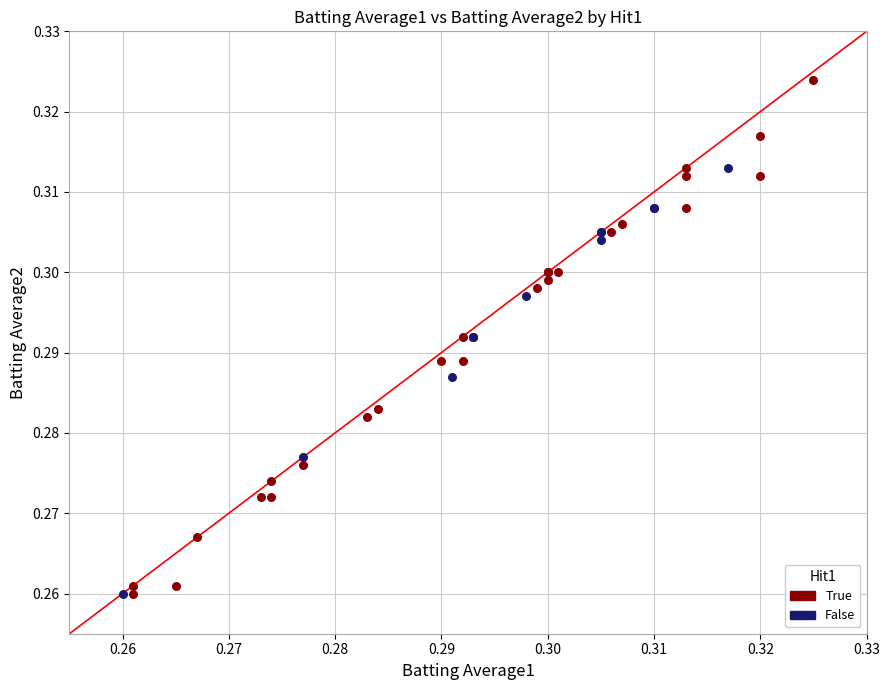

Which series contains the highest Y value?

True